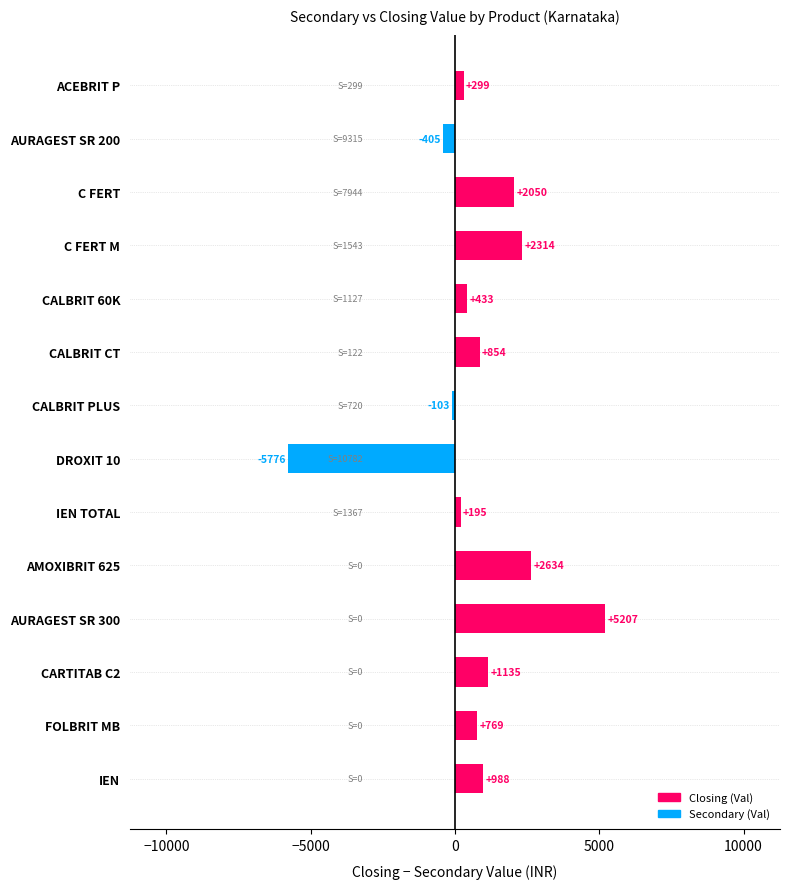

Which label corresponds to the smallest value in the chart?

DROXIT 10